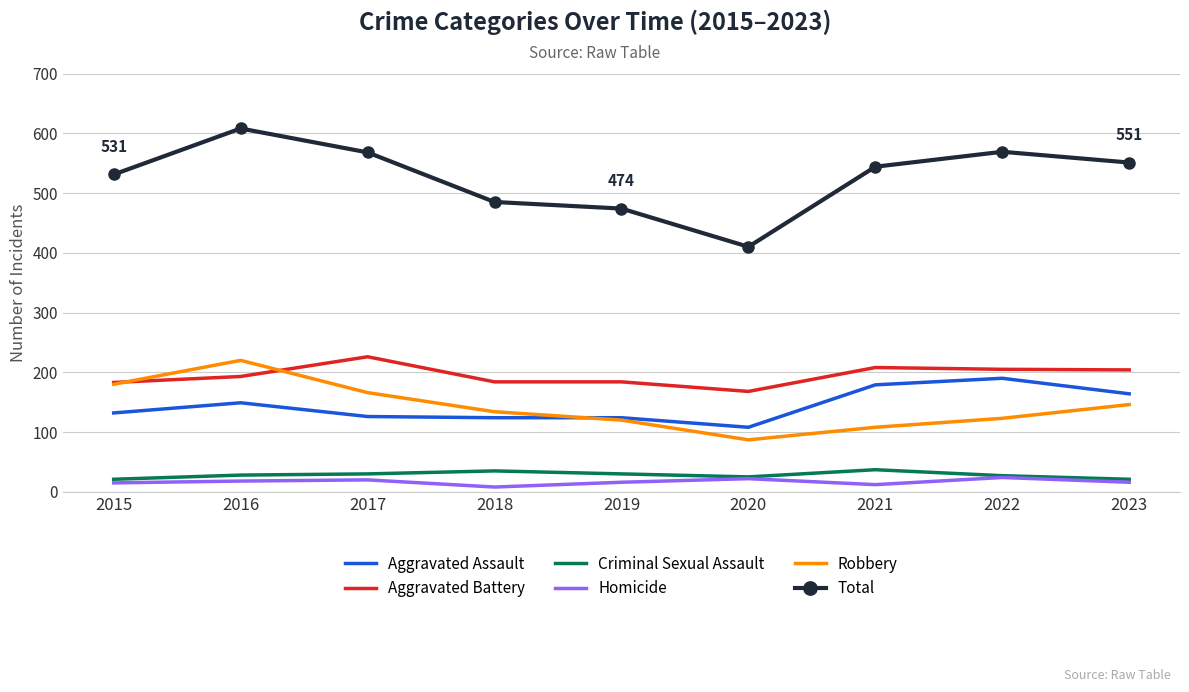

Which series changed the most between 2020 and 2022?

Total